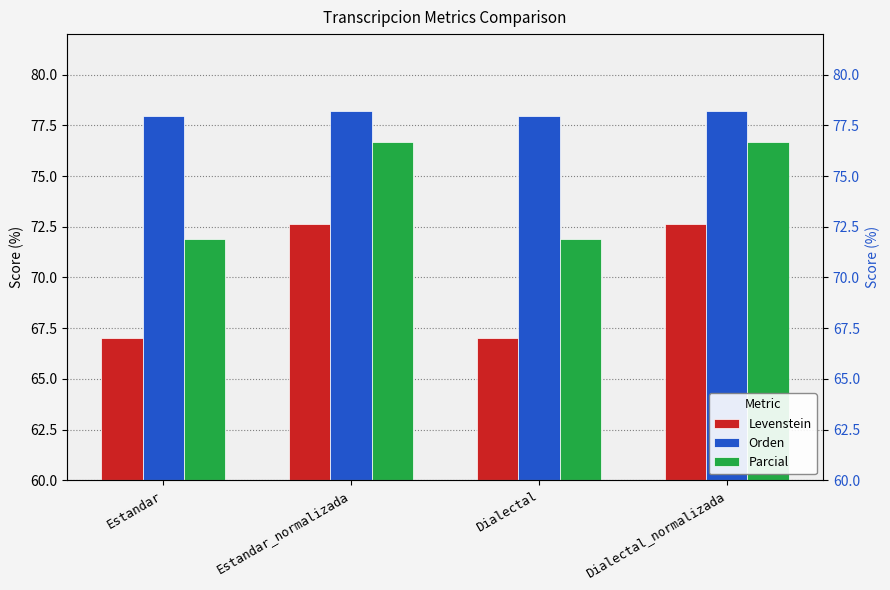

What is the difference between the Levenstein values at Estandar and Dialectal_normalizada?

5.6